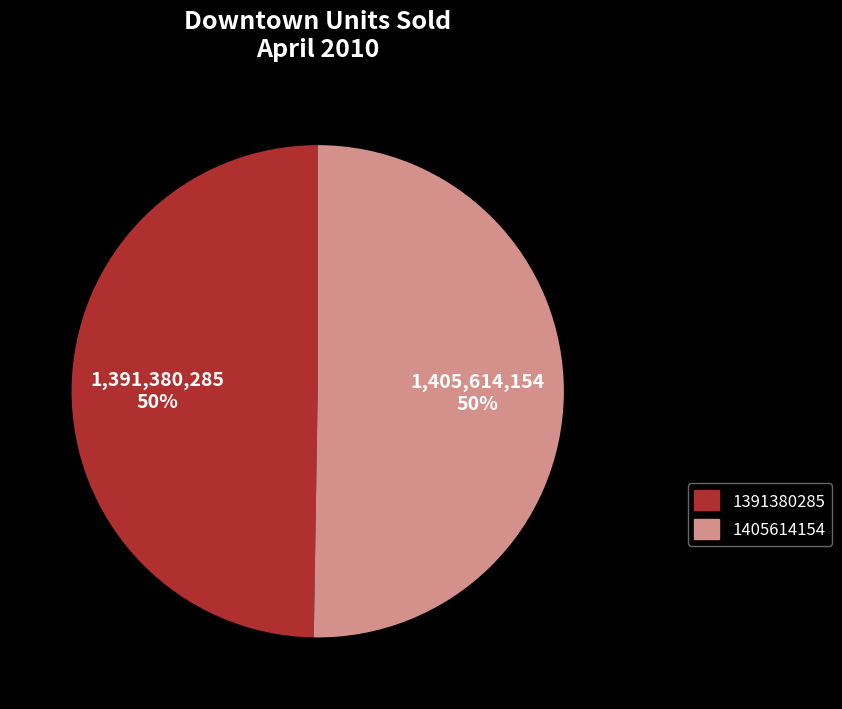

Approximately how many times larger is the value at 1391380285 compared to 1405614154?

1.0